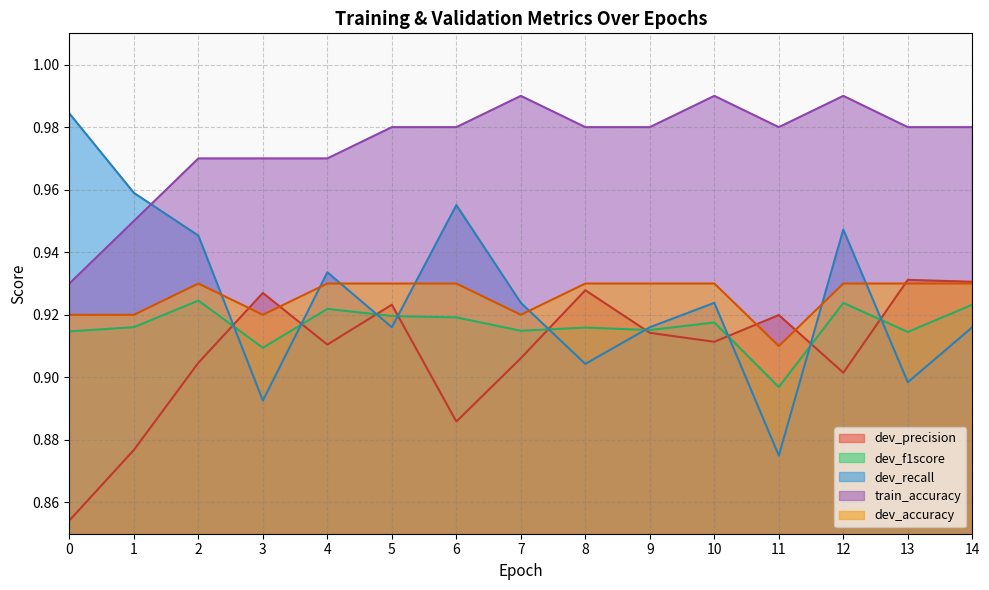

Reading left to right, transcribe all the data shown in this chart.

dev_precision: 0=0.9	1=0.9	2=0.9	3=0.9	4=0.9	5=0.9	6=0.9	7=0.9	8=0.9	9=0.9	10=0.9	11=0.9	12=0.9	13=0.9	14=0.9
dev_f1score: 0=0.9	1=0.9	2=0.9	3=0.9	4=0.9	5=0.9	6=0.9	7=0.9	8=0.9	9=0.9	10=0.9	11=0.9	12=0.9	13=0.9	14=0.9
dev_recall: 0=1.0	1=1.0	2=0.9	3=0.9	4=0.9	5=0.9	6=1.0	7=0.9	8=0.9	9=0.9	10=0.9	11=0.9	12=0.9	13=0.9	14=0.9
train_accuracy: 0=0.9	1=0.9	2=1.0	3=1.0	4=1.0	5=1.0	6=1.0	7=1.0	8=1.0	9=1.0	10=1.0	11=1.0	12=1.0	13=1.0	14=1.0
dev_accuracy: 0=0.9	1=0.9	2=0.9	3=0.9	4=0.9	5=0.9	6=0.9	7=0.9	8=0.9	9=0.9	10=0.9	11=0.9	12=0.9	13=0.9	14=0.9